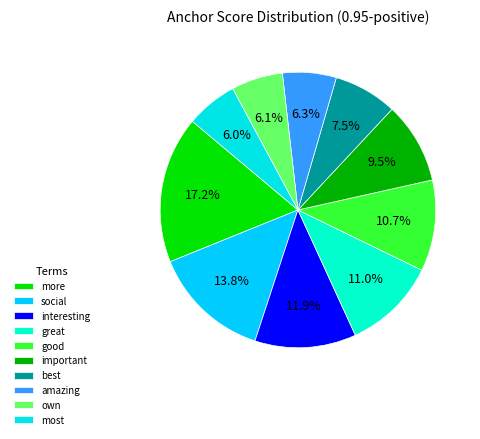

Is it true that good is 6% of the pie?

False